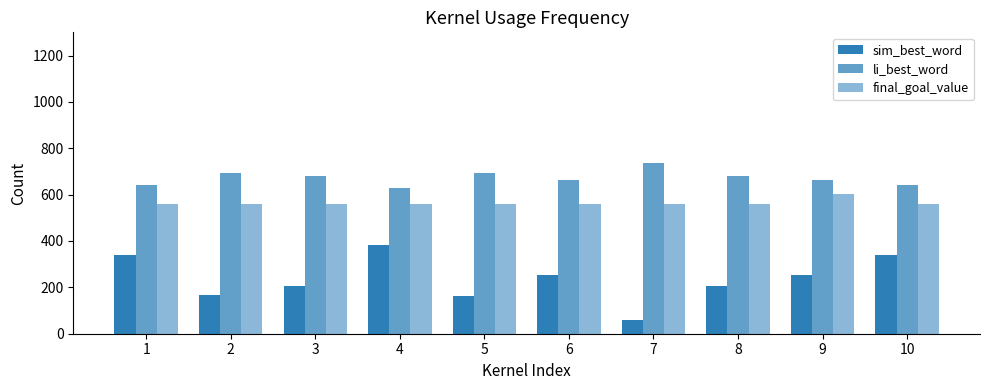

Are the bars grouped side by side (vs. stacked)?

Yes